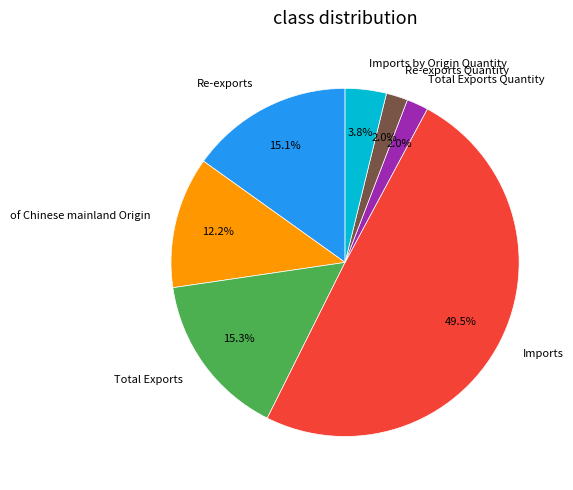

Combined, do Total Exports Quantity and Imports account for over 50%?

Yes